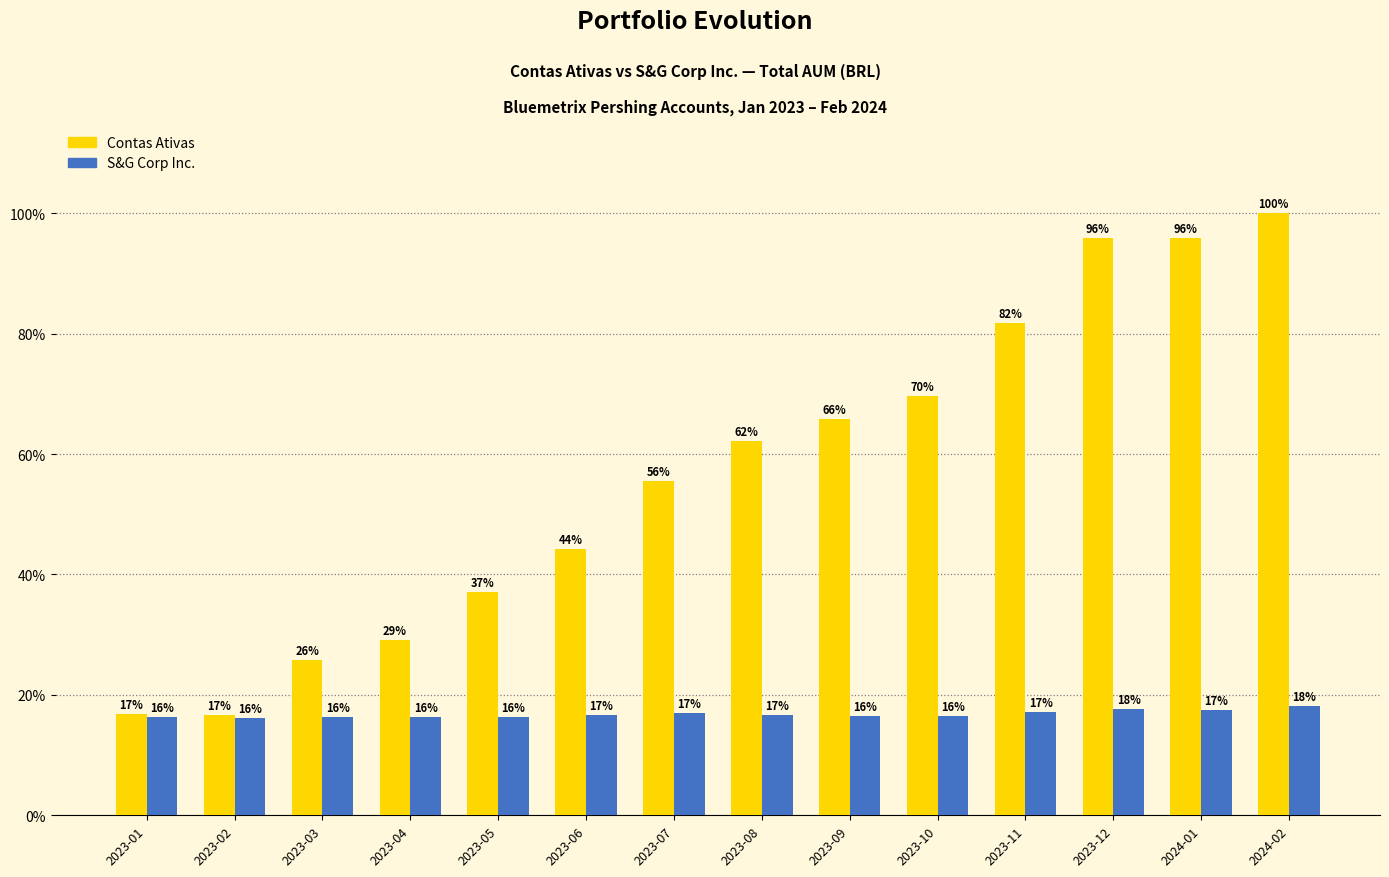

Does the chart contain any negative values?

No